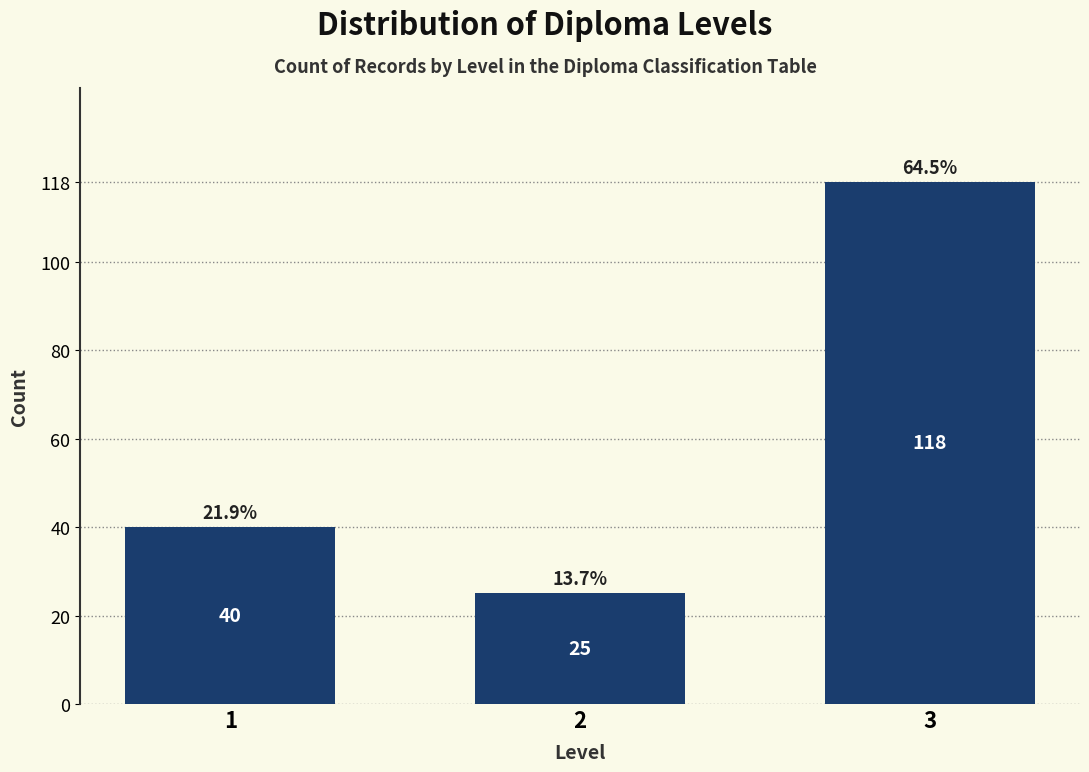

Reading left to right, what are all the values shown in this chart?

1=40	2=25	3=118